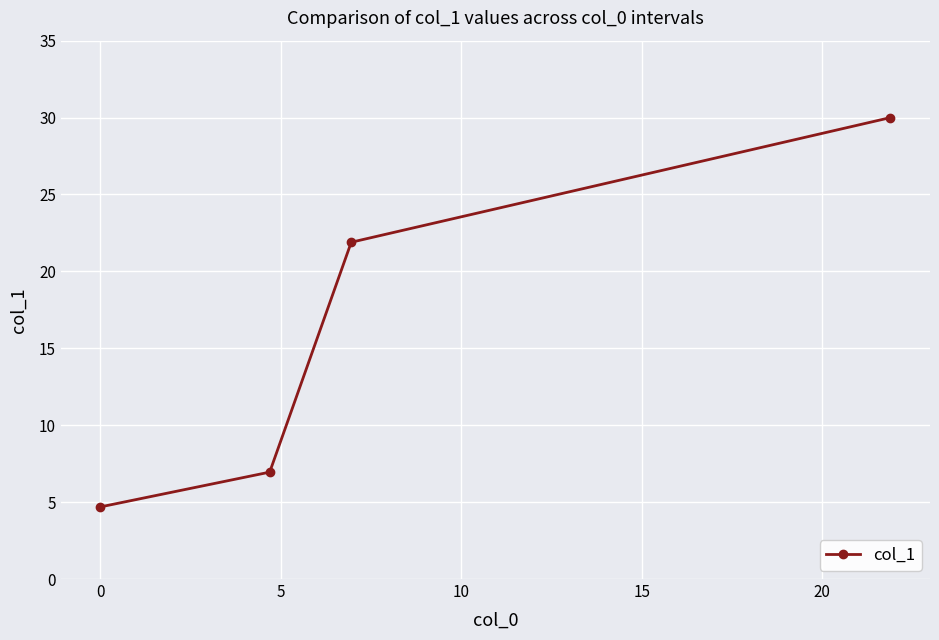

Reading right to left, extract all data points from this chart.

30.0	21.9	7.0	4.7